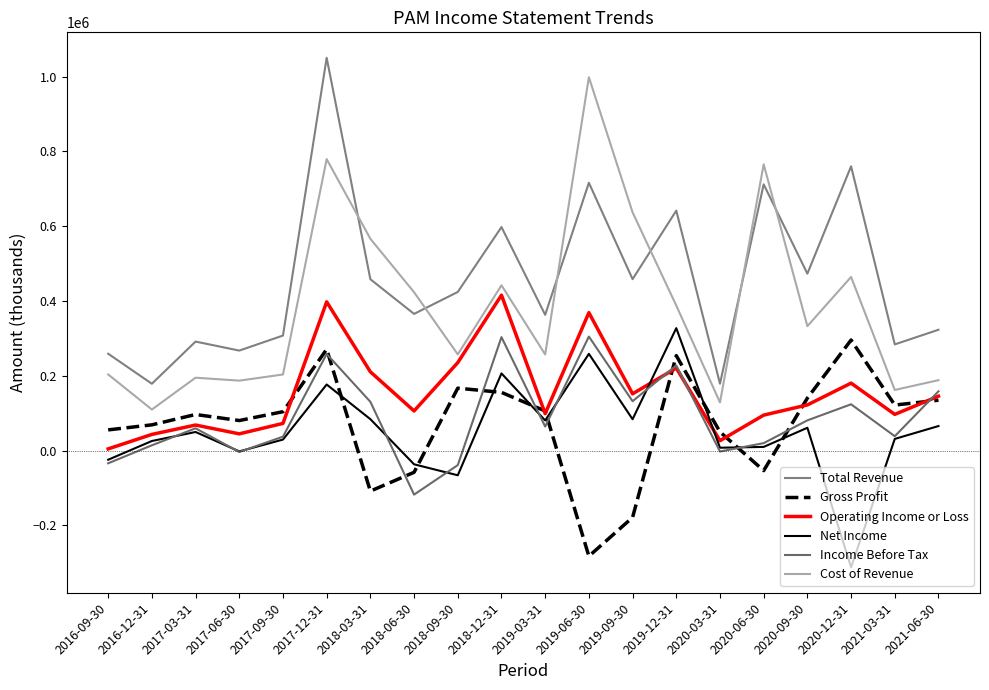

Count the number of categories in the chart.

20